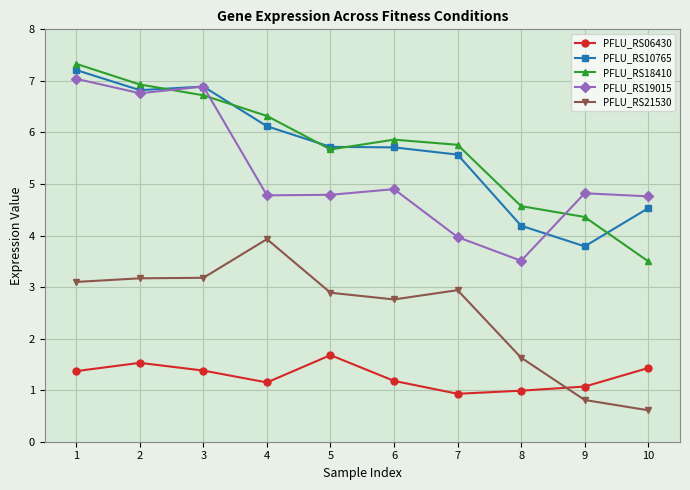

What is the difference between the highest and lowest values at 6?

4.7